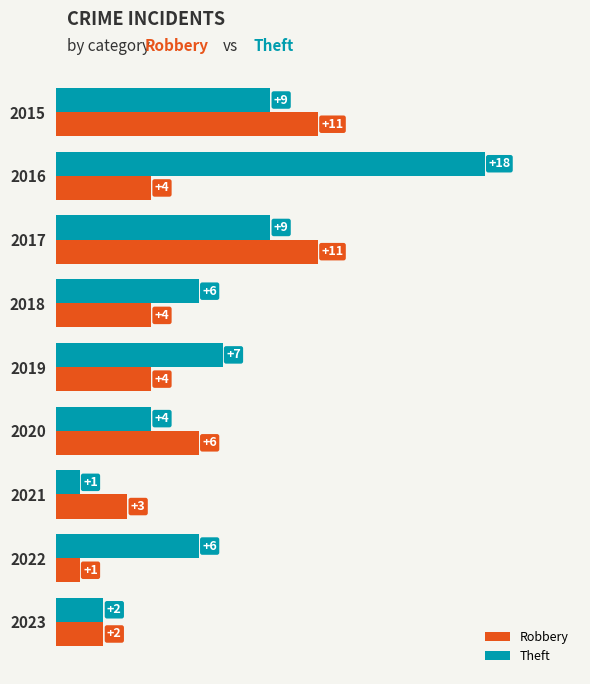

What are all the series names shown in the legend?

Robbery, Theft